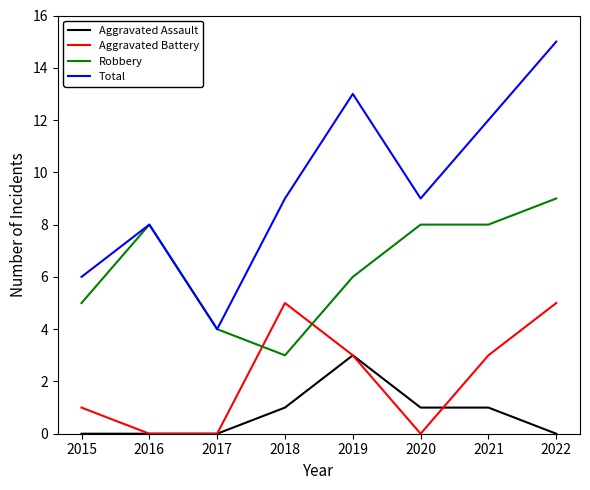

Which series ends up on top after the final intersection of Aggravated Battery and Robbery?

Robbery